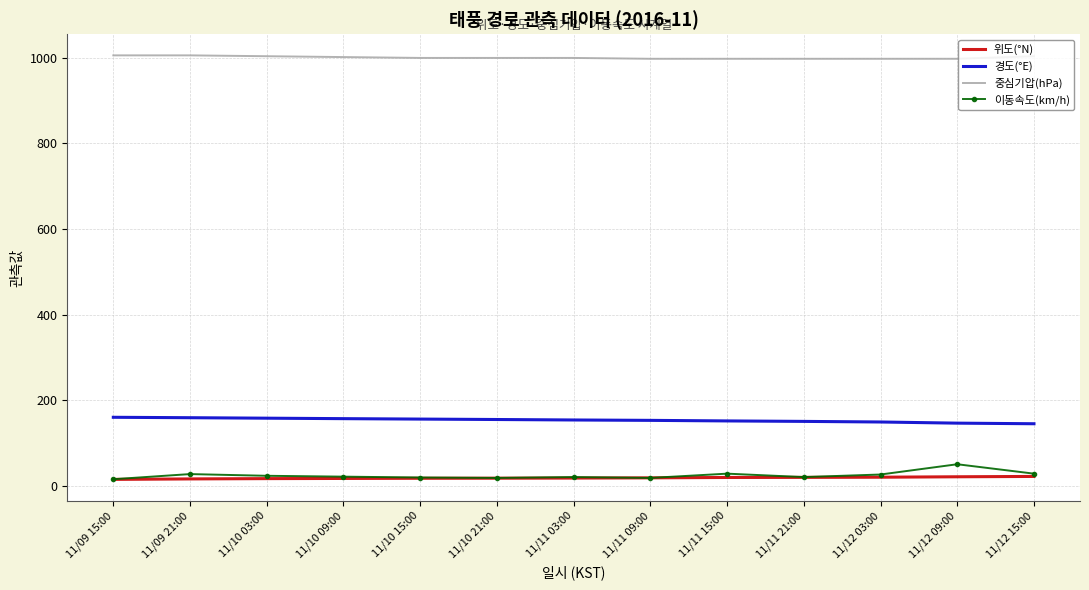

The value of 중심기압(hPa) at 11/11 15:00 is 998.0. True or false?

True